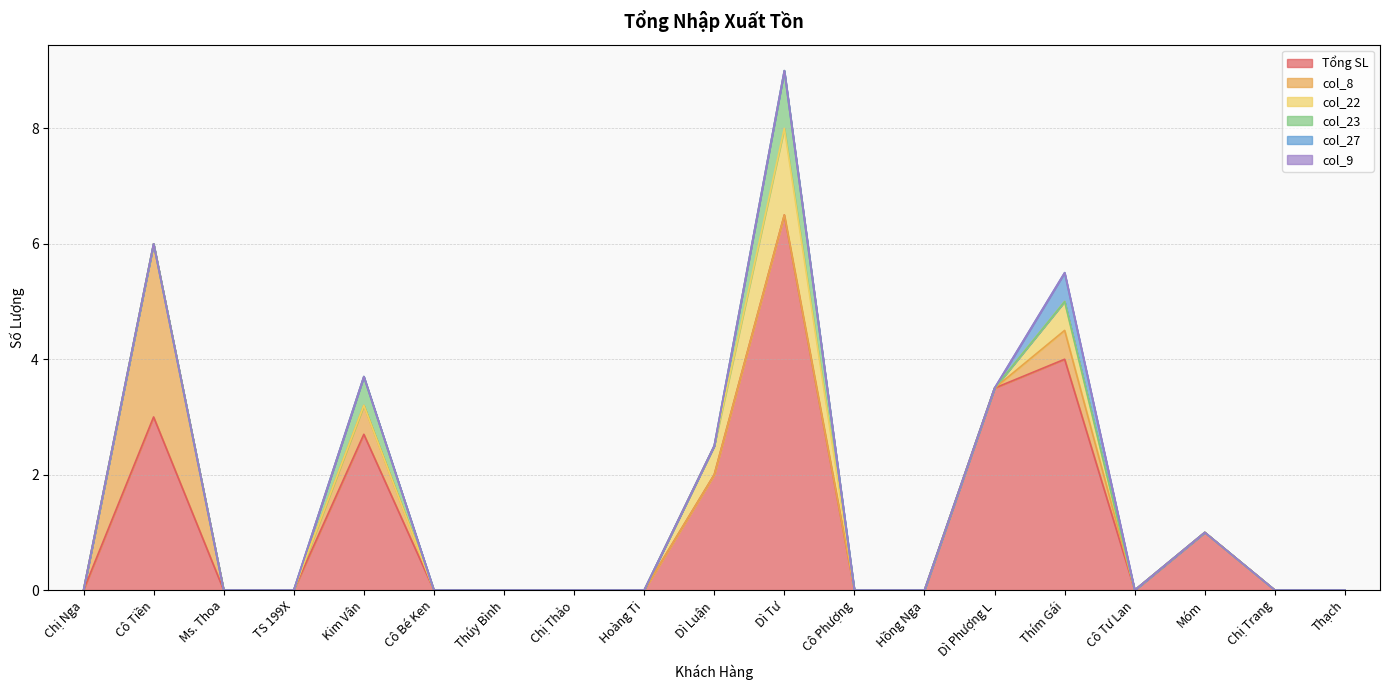

What is the average value of the col_8 series?

0.2